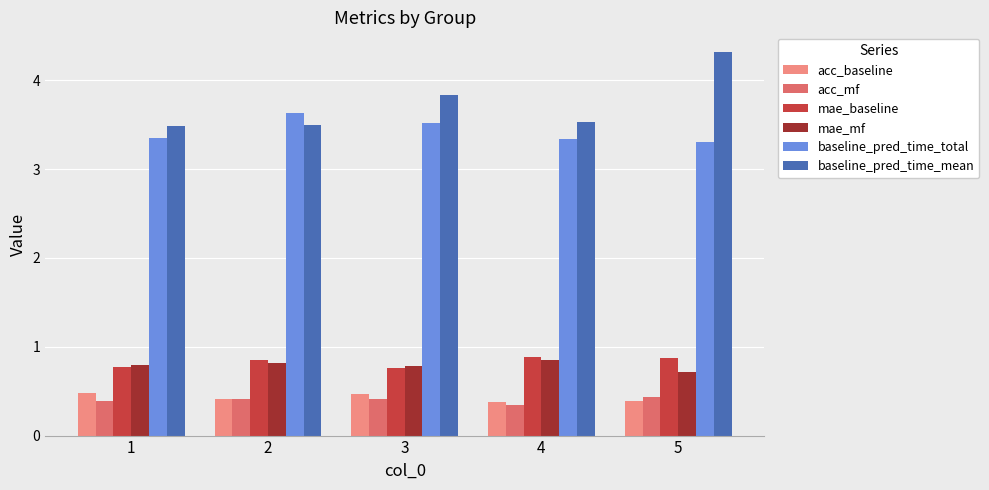

Count the baseline_pred_time_total values in the range 3 to 4.

5